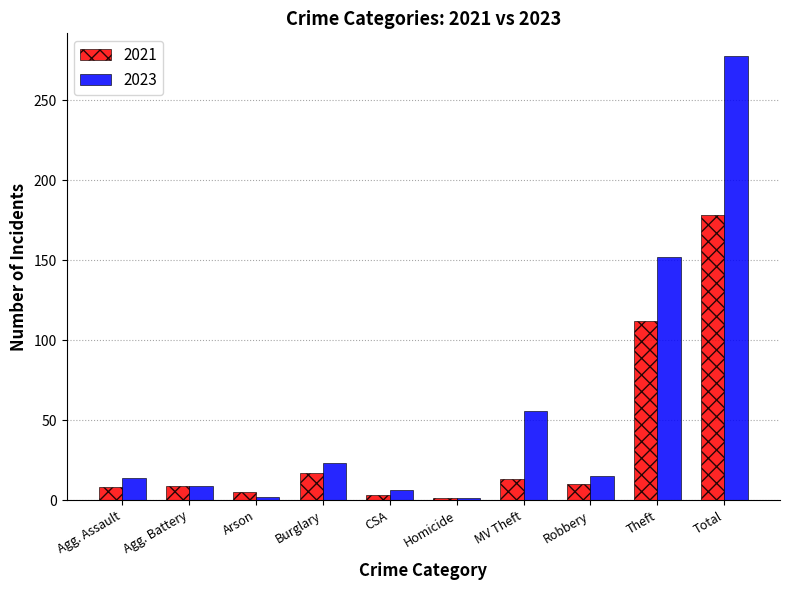

At which label is 2021 closest to 89?

Theft